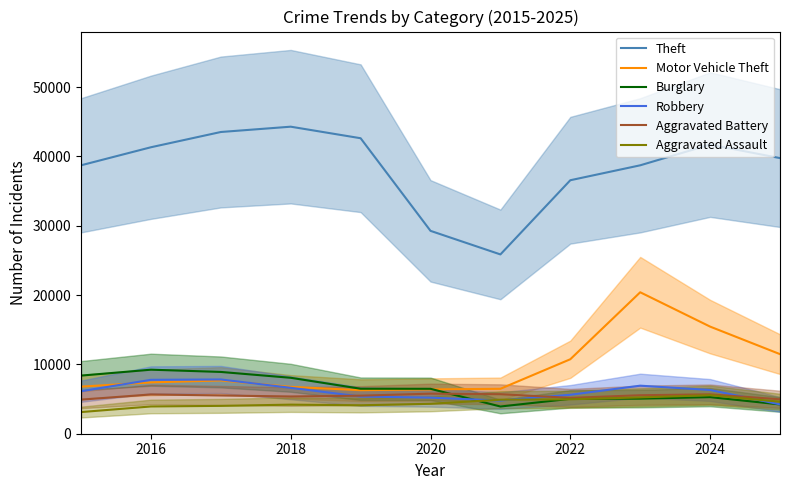

Which series has the largest total across all categories?

Theft